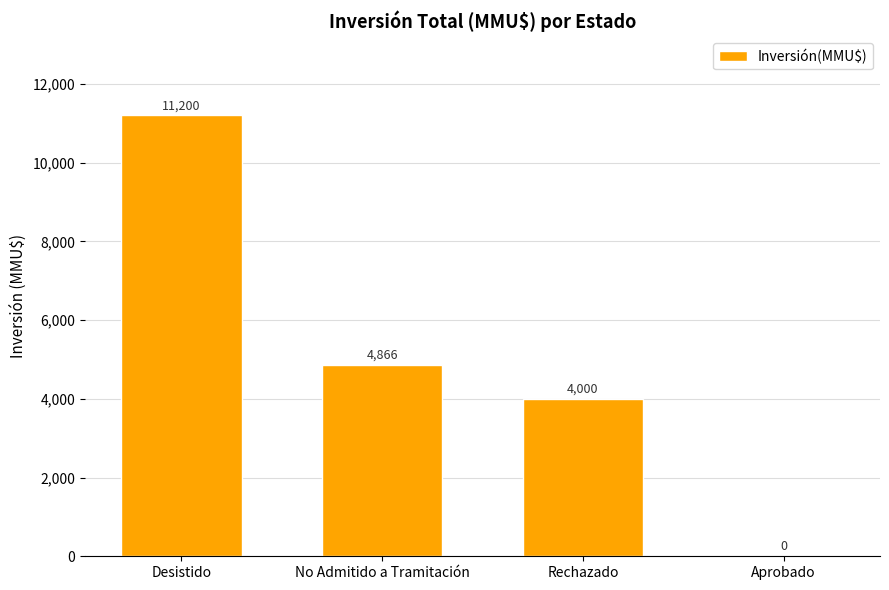

What is the difference between the values at Desistido and Aprobado?

11200